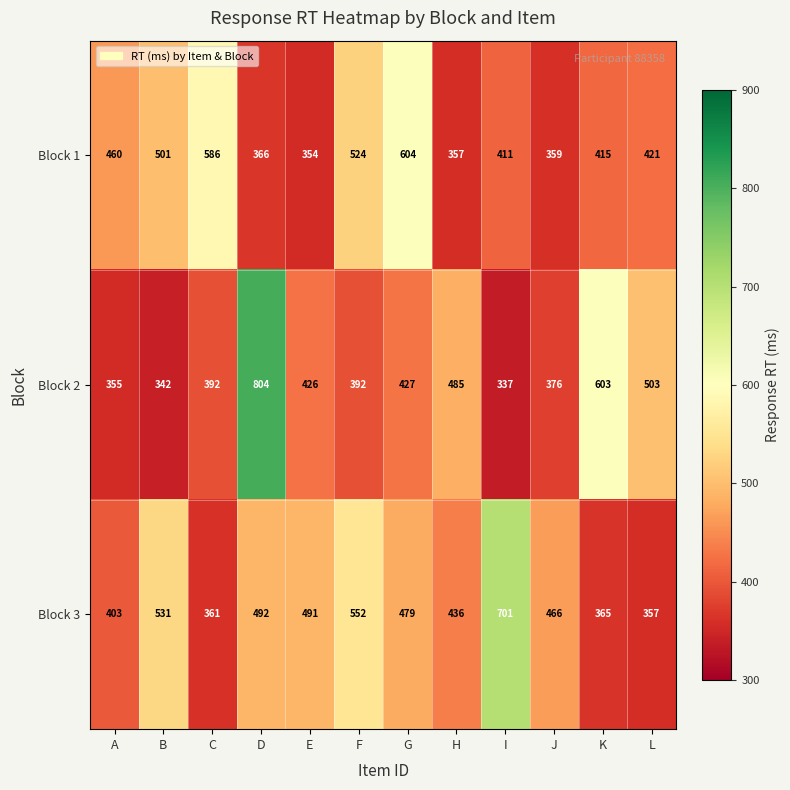

At which category is the sum across all series the highest?

D